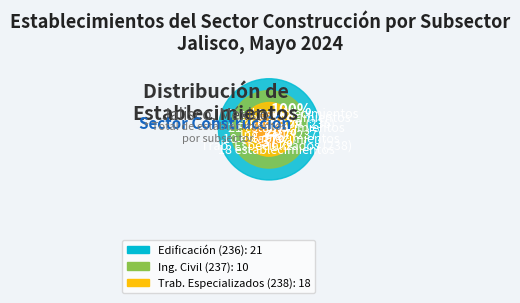

Does Trabajos especializados para la construcción represent more than half of the total?

No